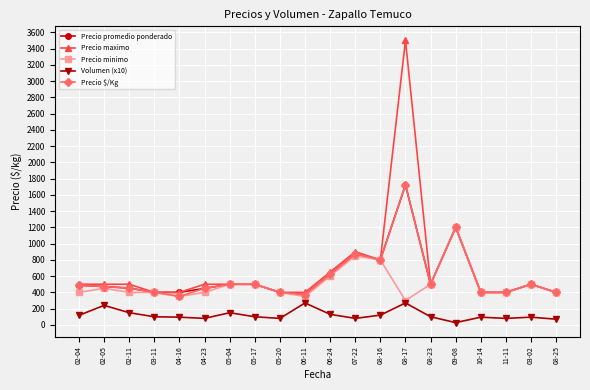

Is the value of Volumen (x10) at 07-22 greater than the value of Precio minimo at 03-02?

No